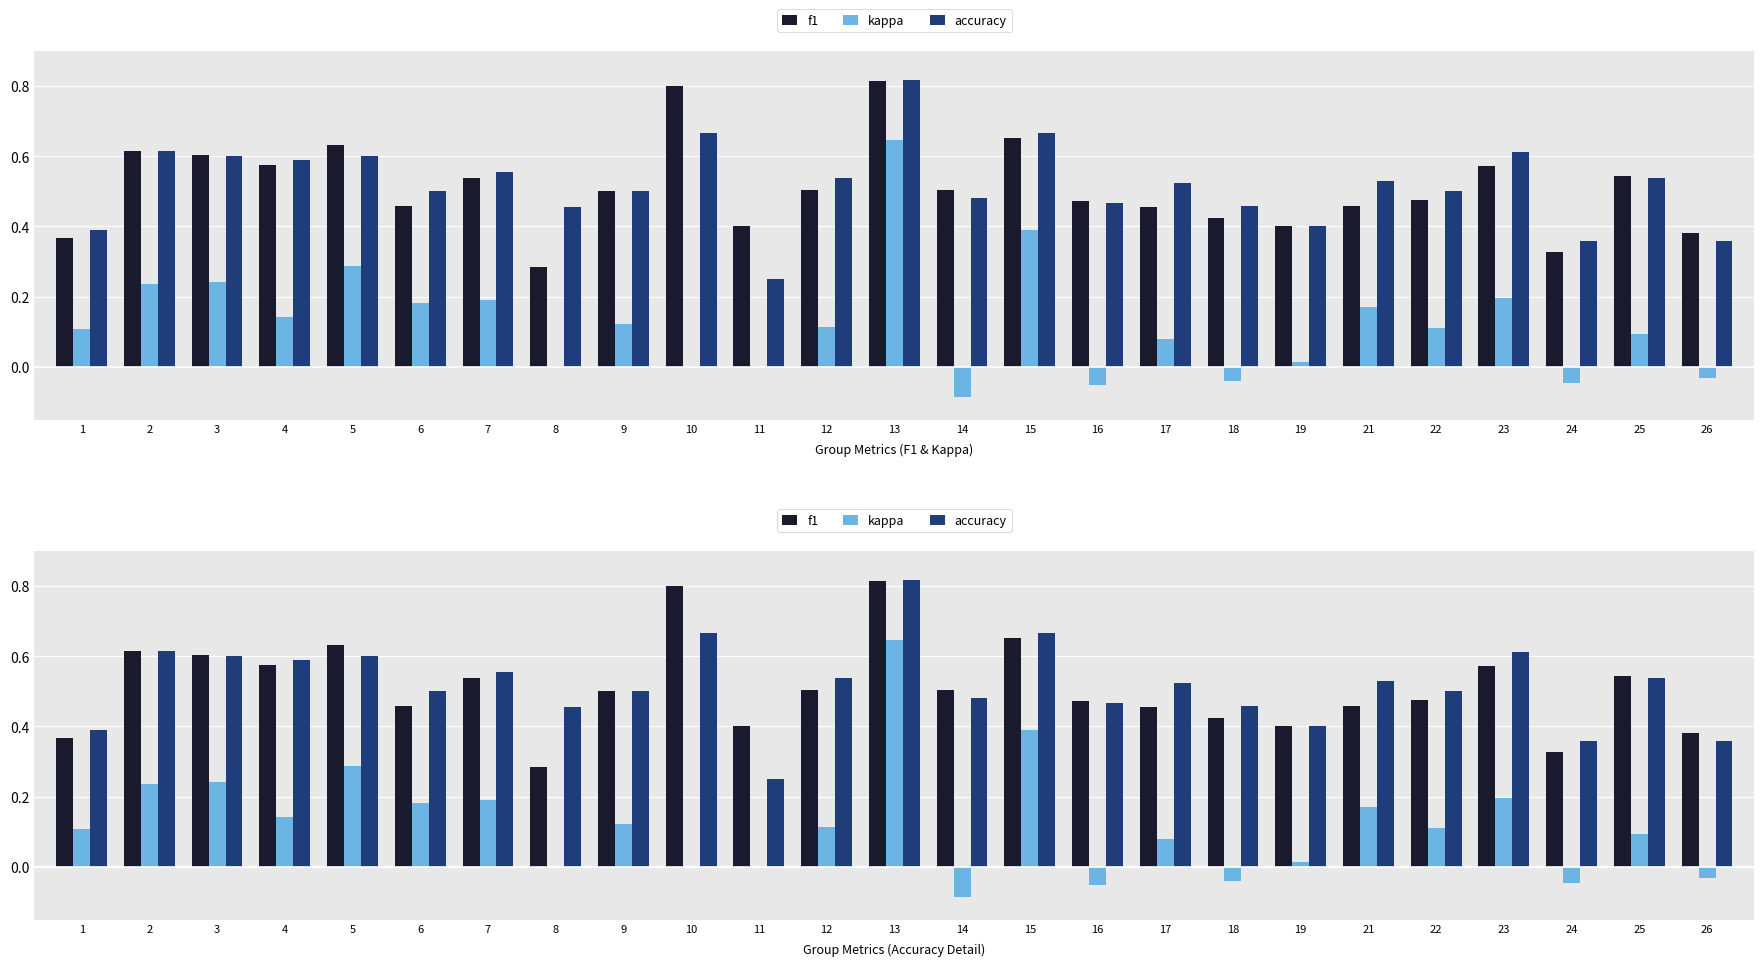

At 16, list the series in order from largest to smallest.

f1, accuracy, kappa